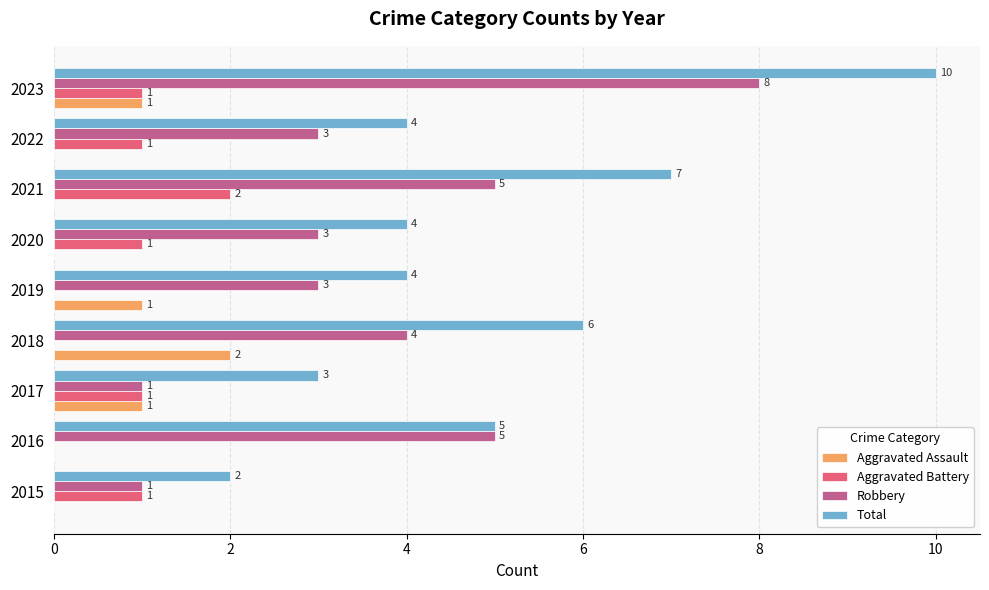

What is the sum of all Robbery values?

33